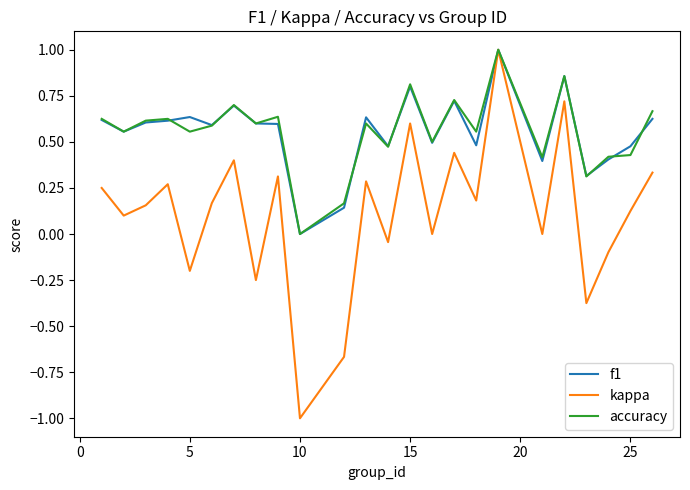

What is the smallest value displayed?

-1.0